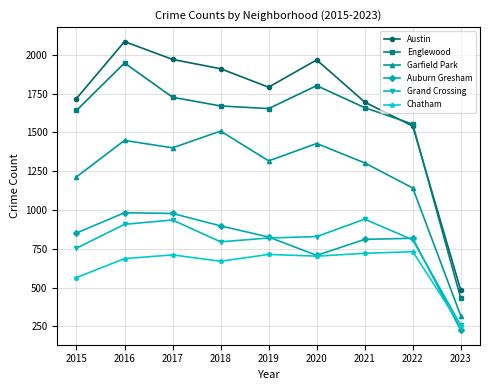

At which category does Englewood reach its first local valley?

2019